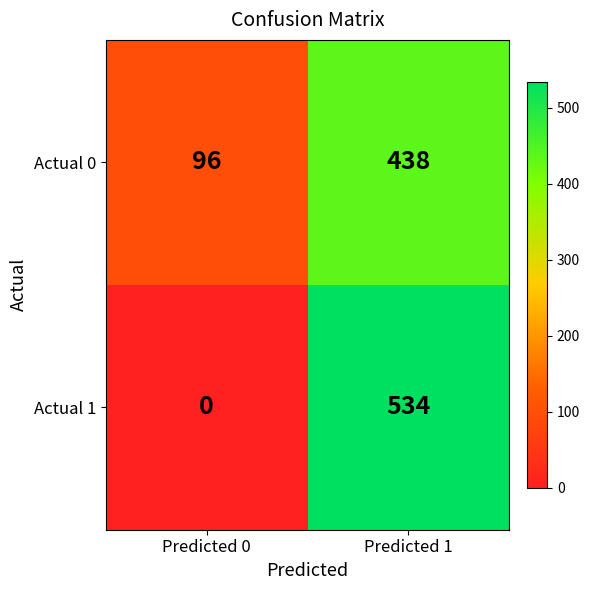

Which series changed the most between Predicted 0 and Predicted 1?

Actual 1